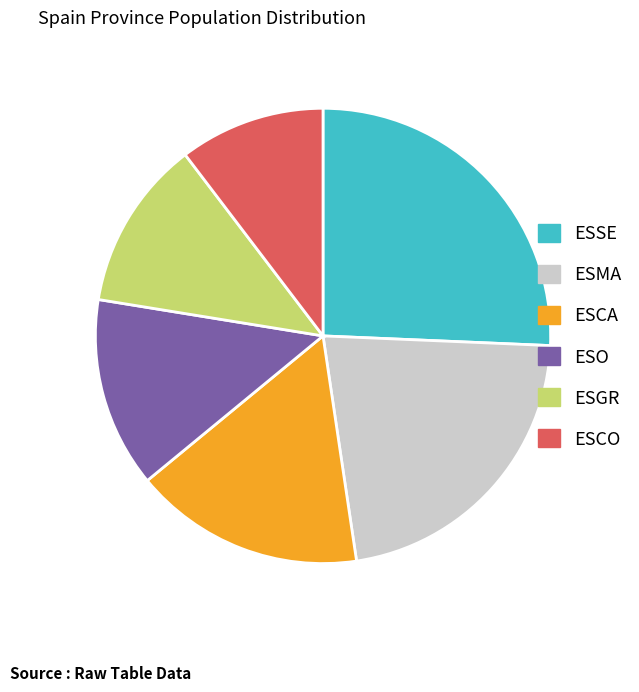

The ESO slice represents 14% of the pie. True or false?

True